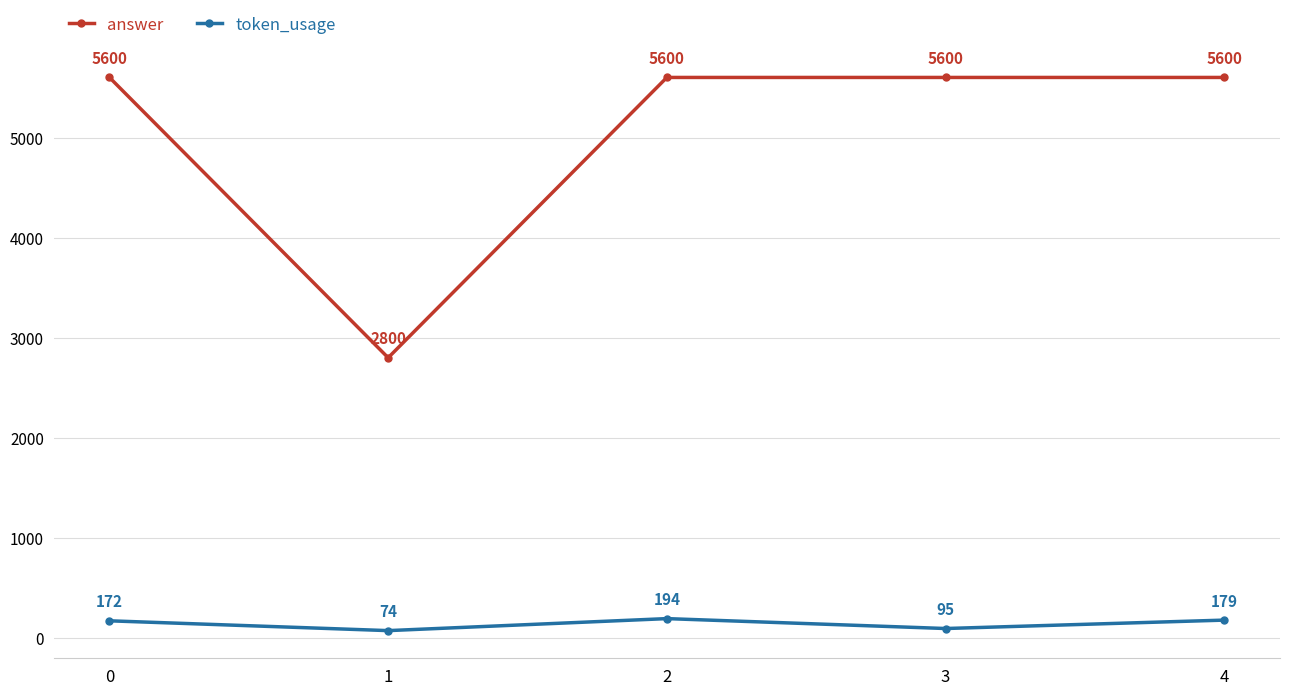

How many interior local valleys does the answer series have?

1